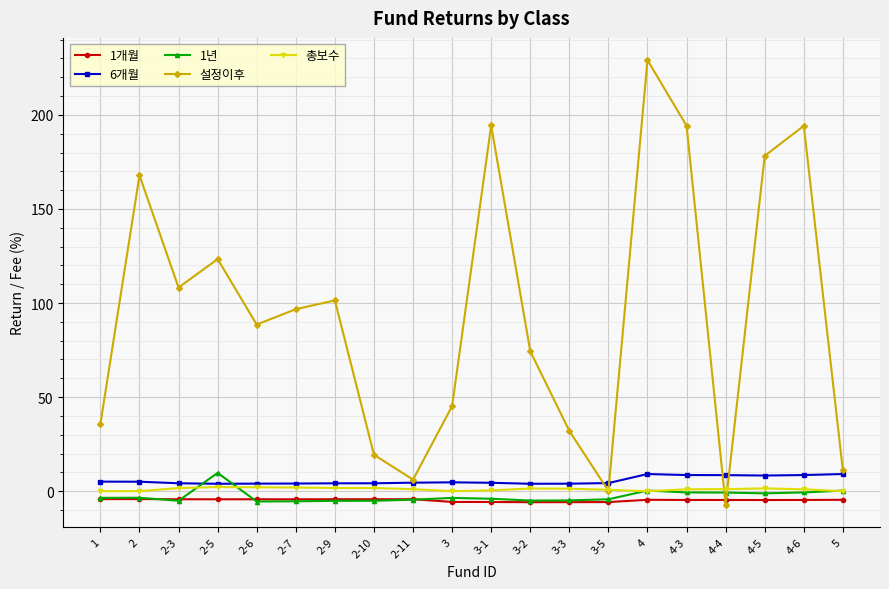

What is the difference between the maximum and minimum values in the 1년 series?

15.2